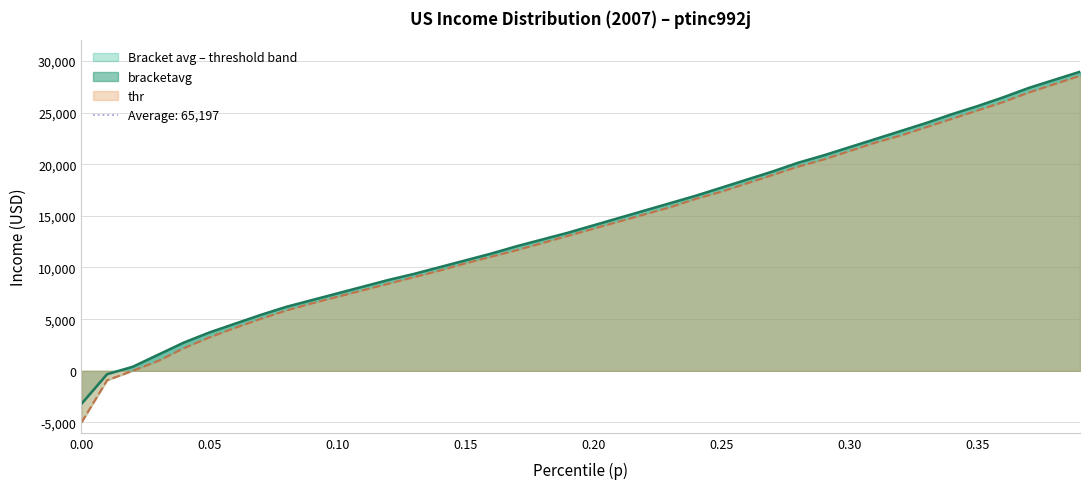

How many negative values are there?

2